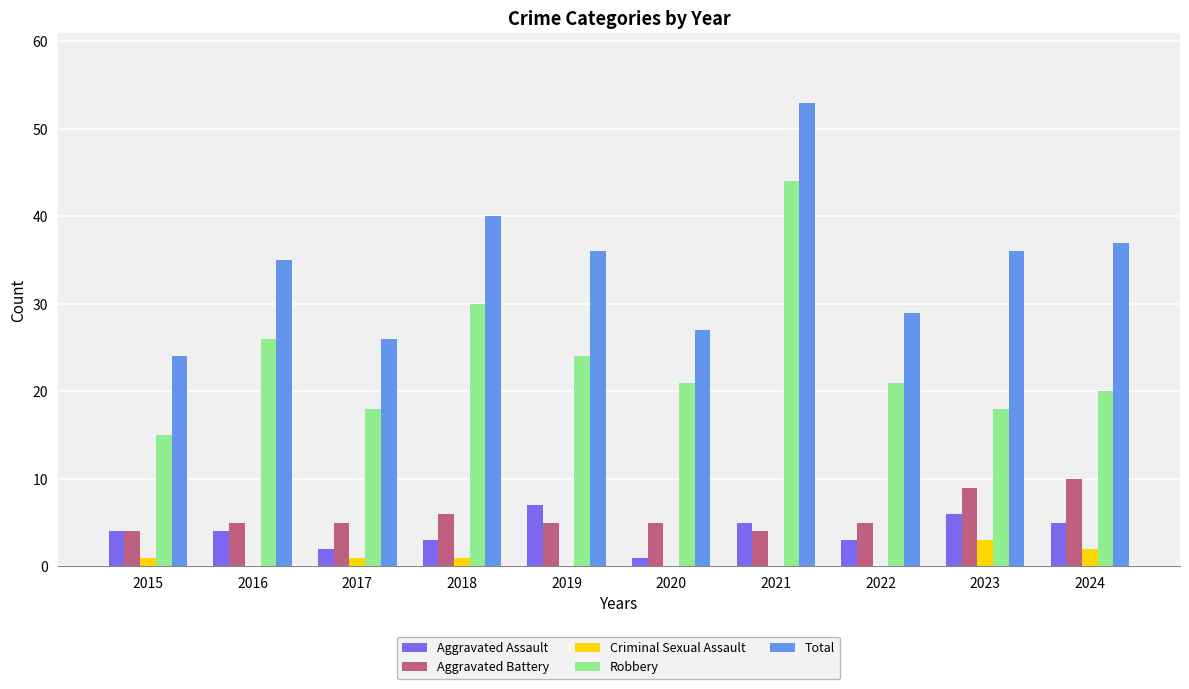

What is the highest value of the Robbery series?

44